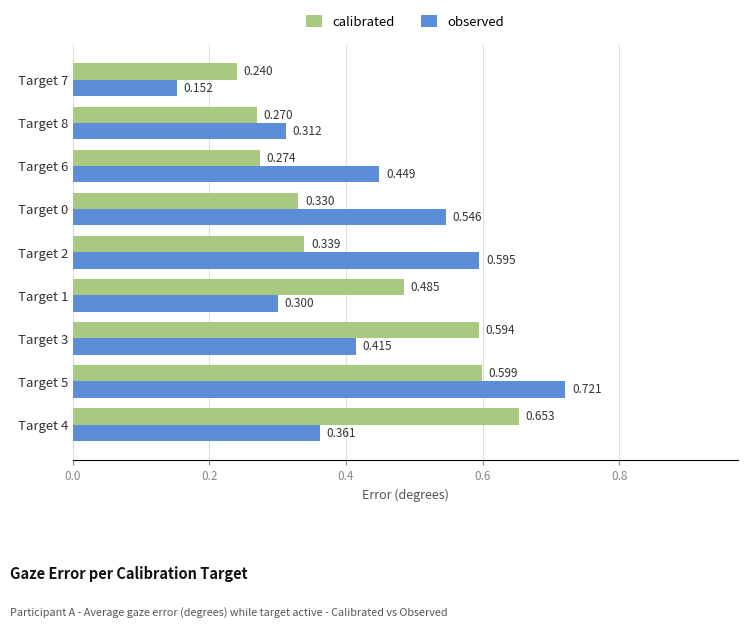

What is the sum of all calibrated values?

3.8